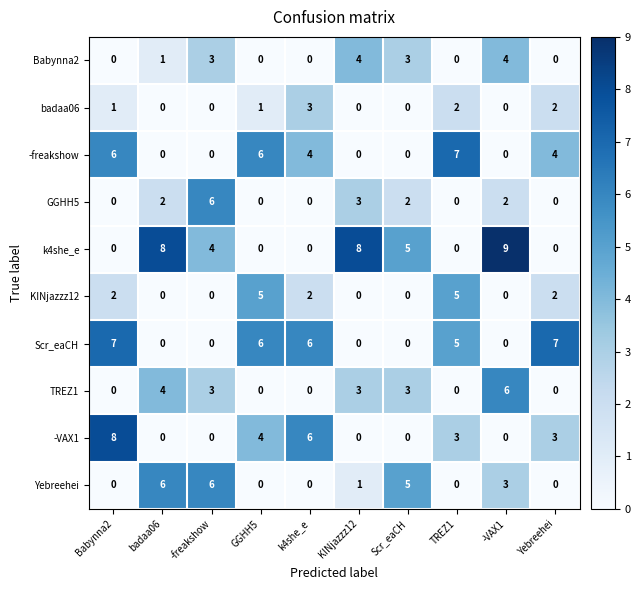

At which label does k4she_e first exceed 4?

badaa06